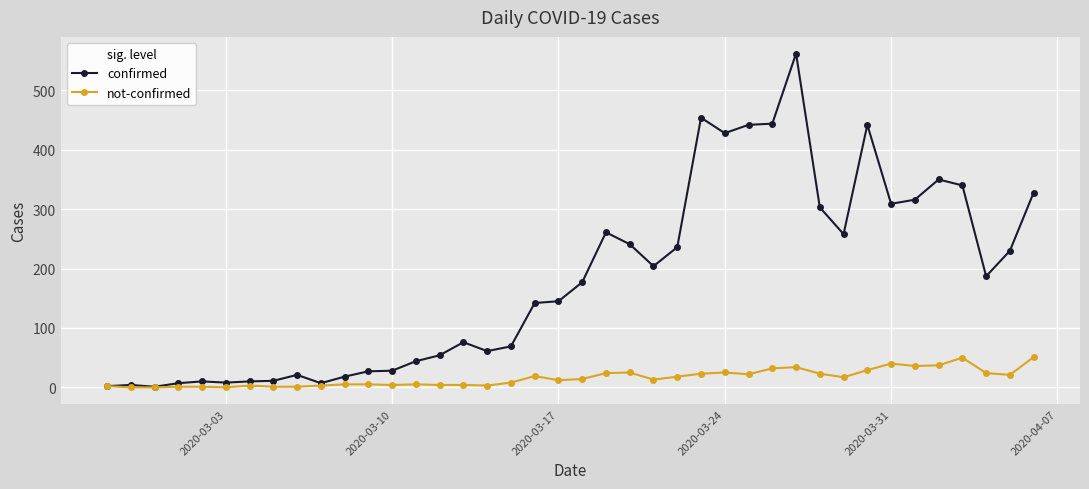

What is the difference between the second highest and minimum values in the confirmed series?

453